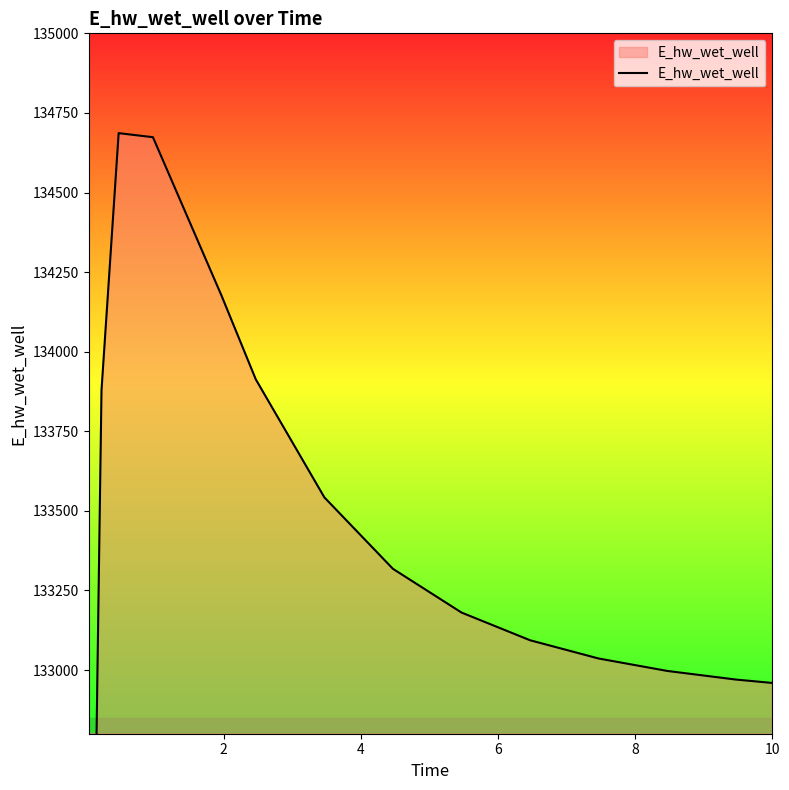

True or false: there are more than 0 points higher than both neighbors.

True